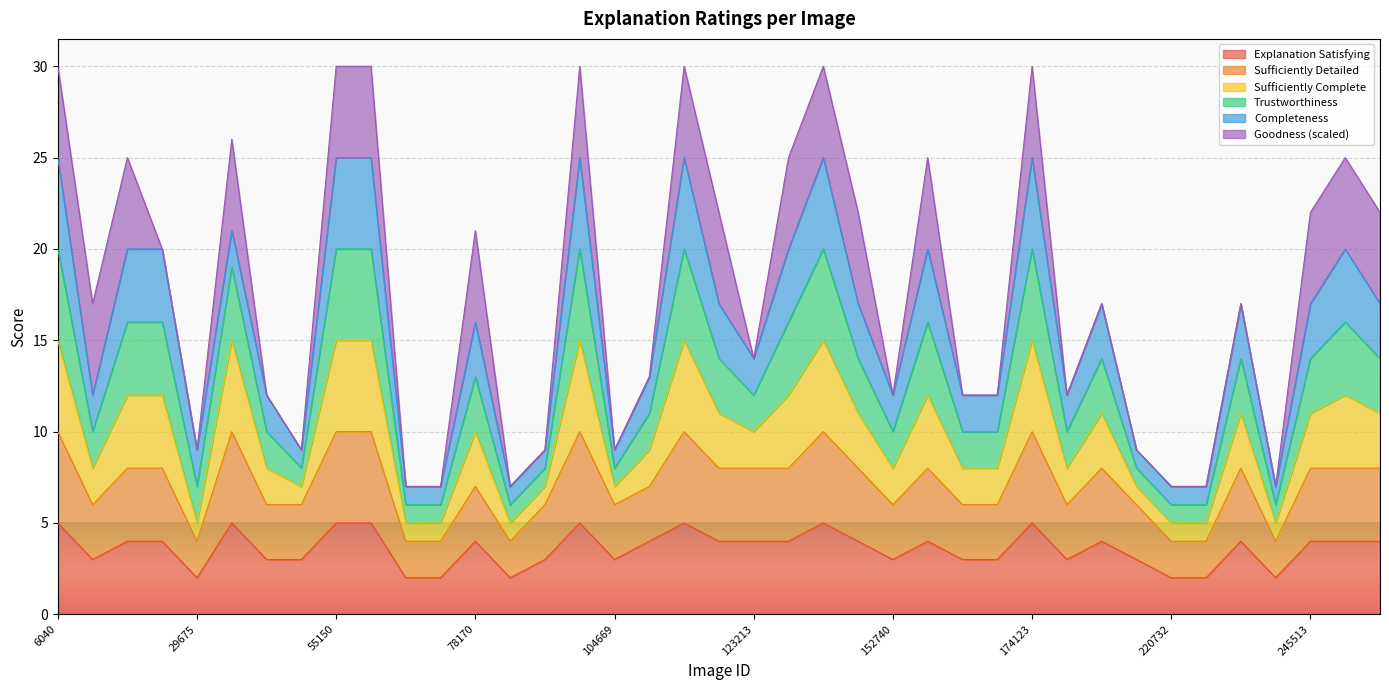

What are all the series names shown in the legend?

Explanation Satisfying, Sufficiently Detailed, Sufficiently Complete, Trustworthiness, Completeness, Goodness (scaled)